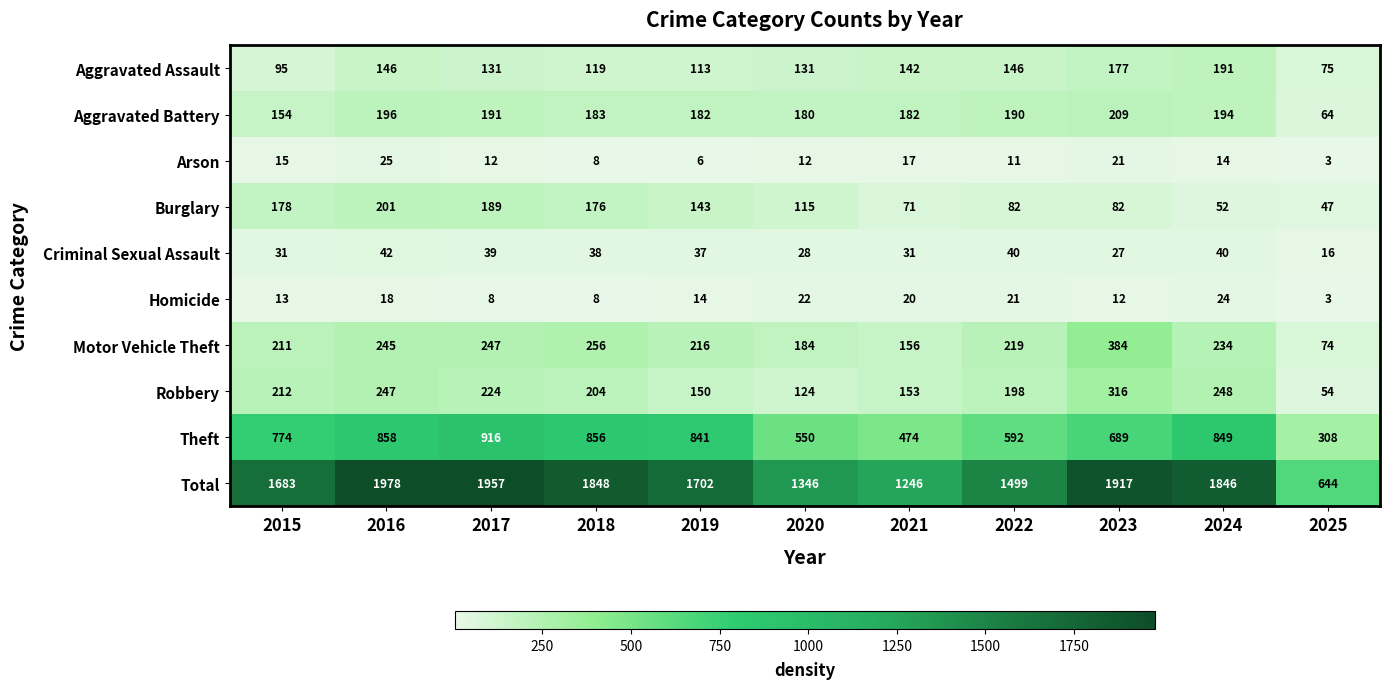

Between 2019 and 2021, which series saw the biggest shift?

Total